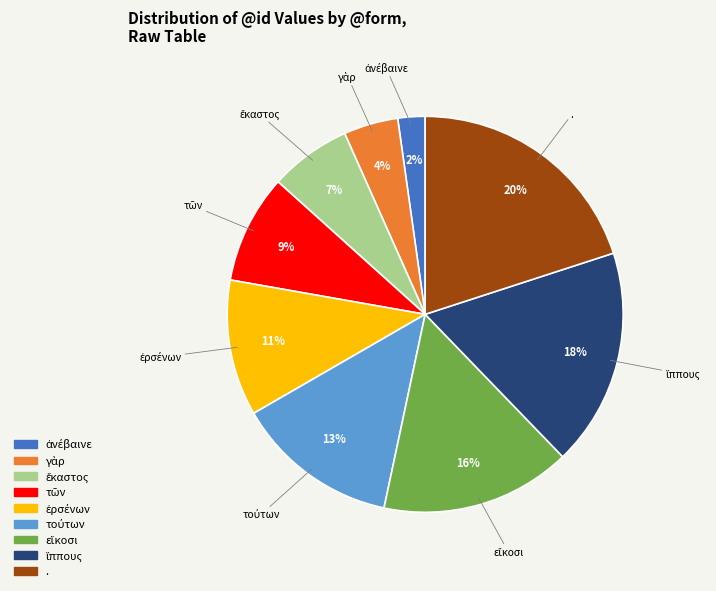

Is there any slice that represents more than half of the pie?

No